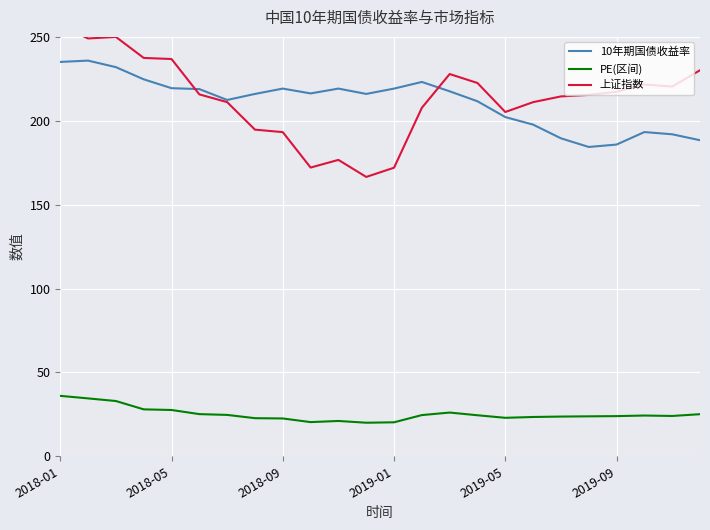

The value of 10年期国债收益率 at 2018-01 is 112.3. True or false?

False